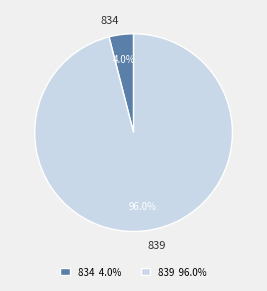

How many slices are in this pie chart?

2